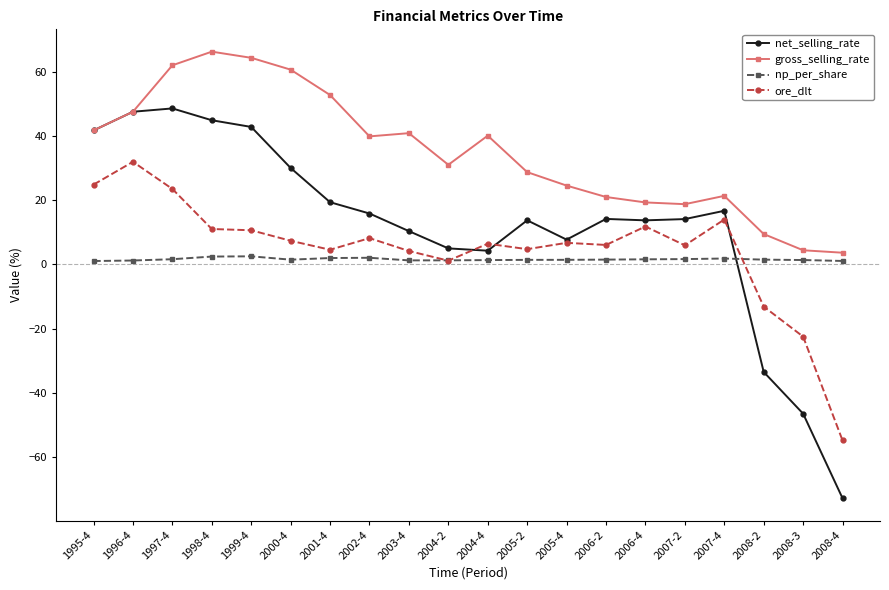

What is the spread (max minus min) of values at 2008-2?

42.9